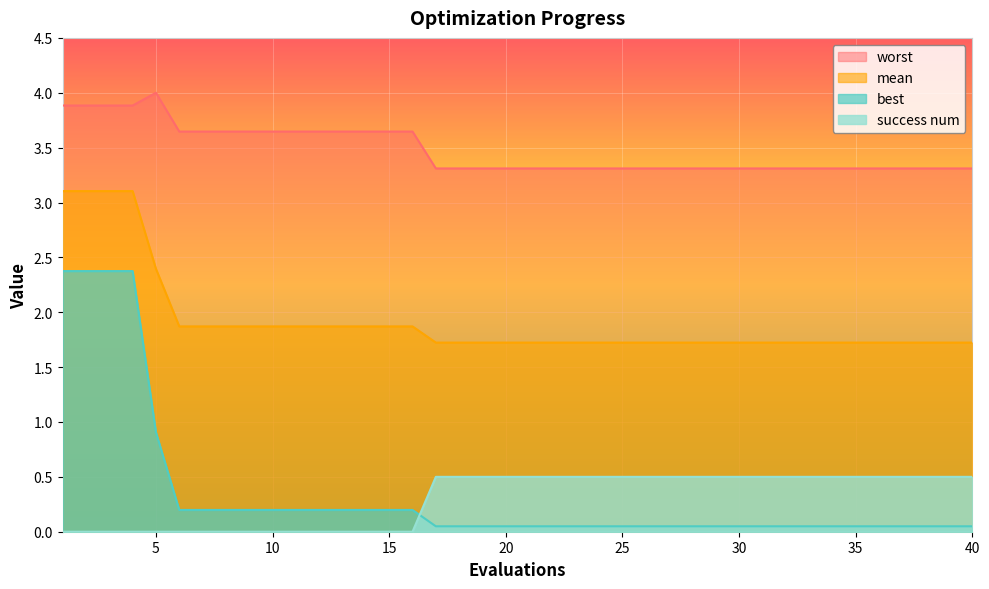

Which has a higher value, 34 or 40?

34